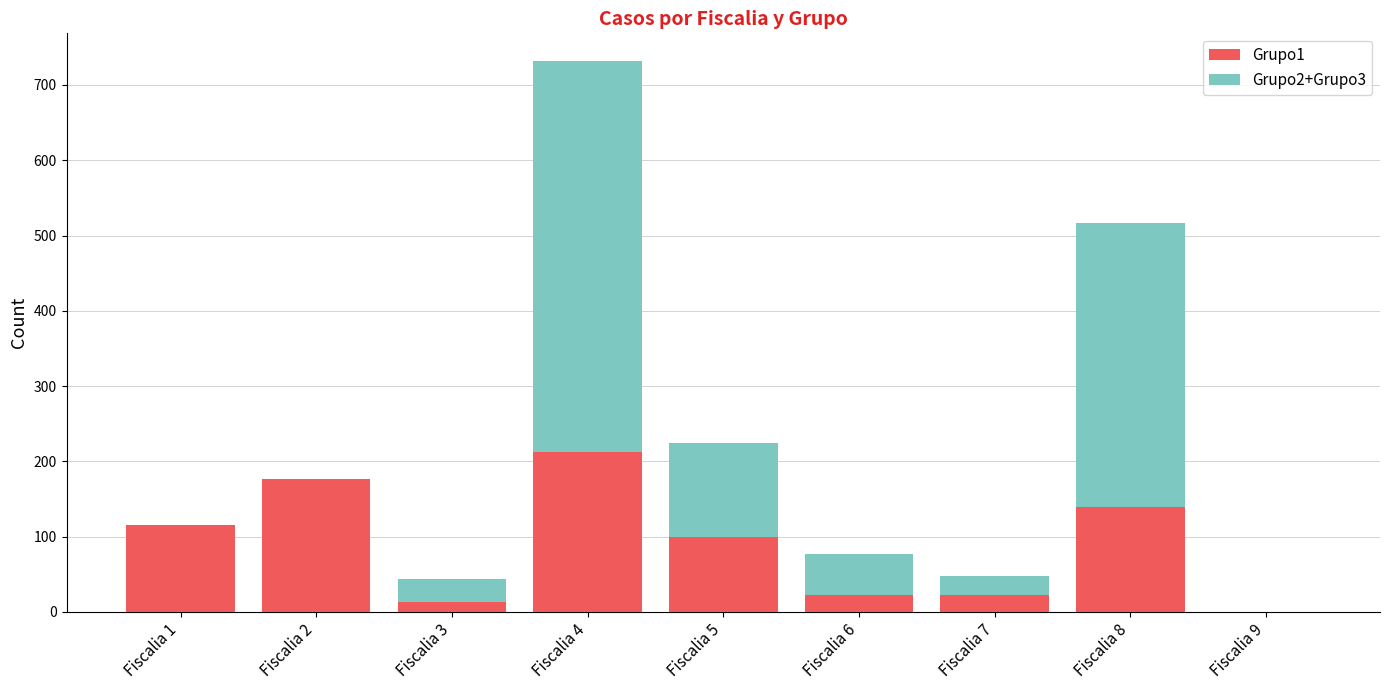

At which category is the sum across all series the highest?

Fiscalia 4